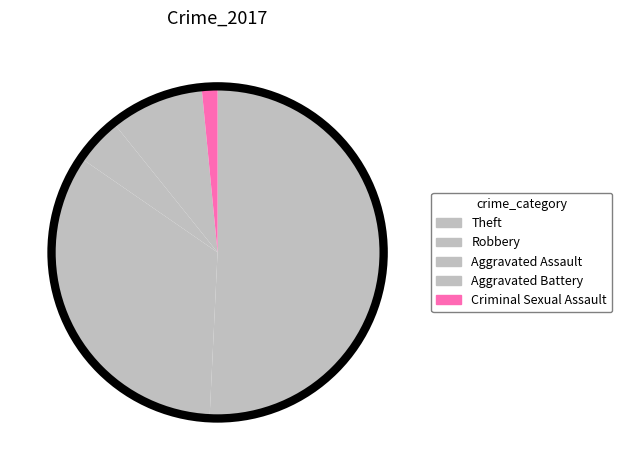

Count the number of slices in the pie.

5